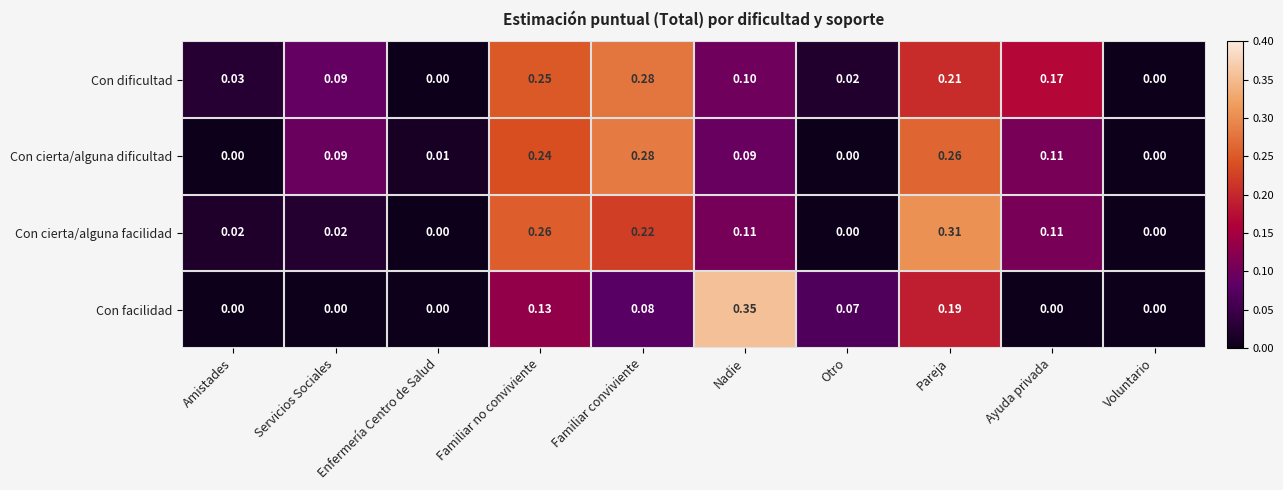

At Familiar no conviviente, list the series in order from smallest to largest.

Con facilidad, Con cierta/alguna dificultad, Con dificultad, Con cierta/alguna facilidad